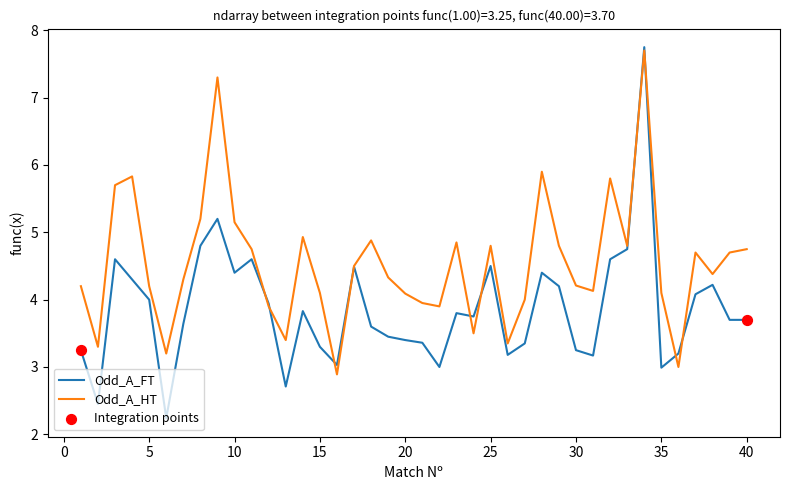

List the series in order of their overall mean, lowest first.

Odd_A_FT, Odd_A_HT